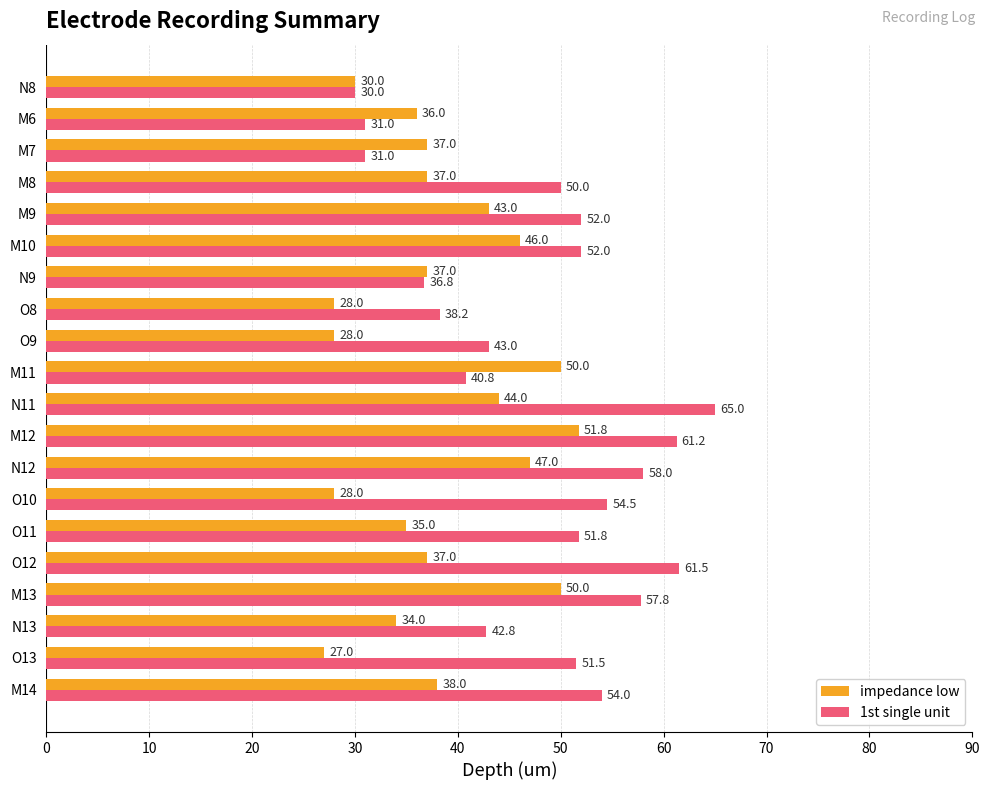

What is the average value of the impedance low series?

38.2